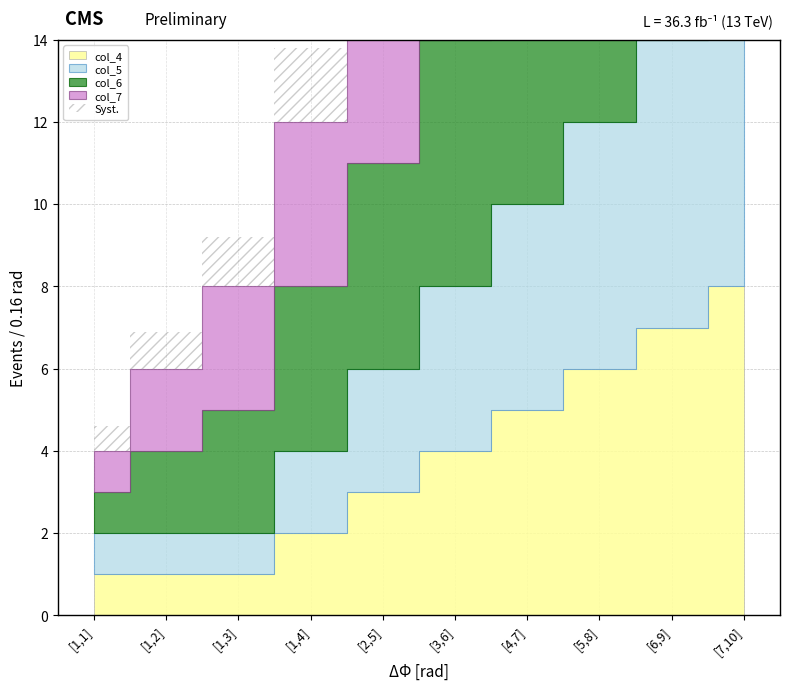

At which category is the sum across all series the highest?

[7,10]